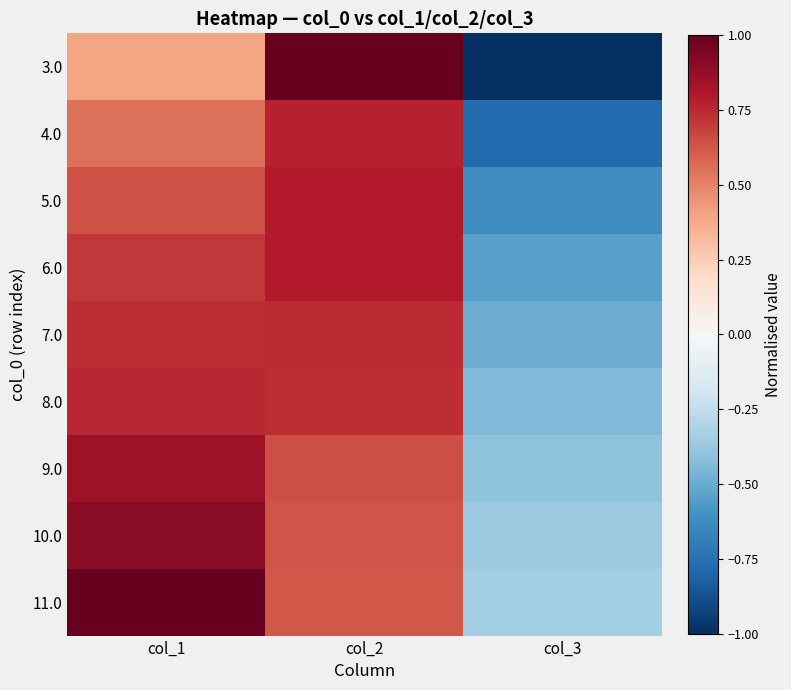

Reading left to right, extract all data points from this chart.

3.0: col_1=0.4	col_2=1.0	col_3=-1.0
4.0: col_1=0.5	col_2=0.8	col_3=-0.8
5.0: col_1=0.6	col_2=0.8	col_3=-0.6
6.0: col_1=0.7	col_2=0.8	col_3=-0.5
7.0: col_1=0.7	col_2=0.7	col_3=-0.5
8.0: col_1=0.8	col_2=0.7	col_3=-0.4
9.0: col_1=0.8	col_2=0.6	col_3=-0.4
10.0: col_1=0.9	col_2=0.6	col_3=-0.4
11.0: col_1=1.0	col_2=0.6	col_3=-0.3